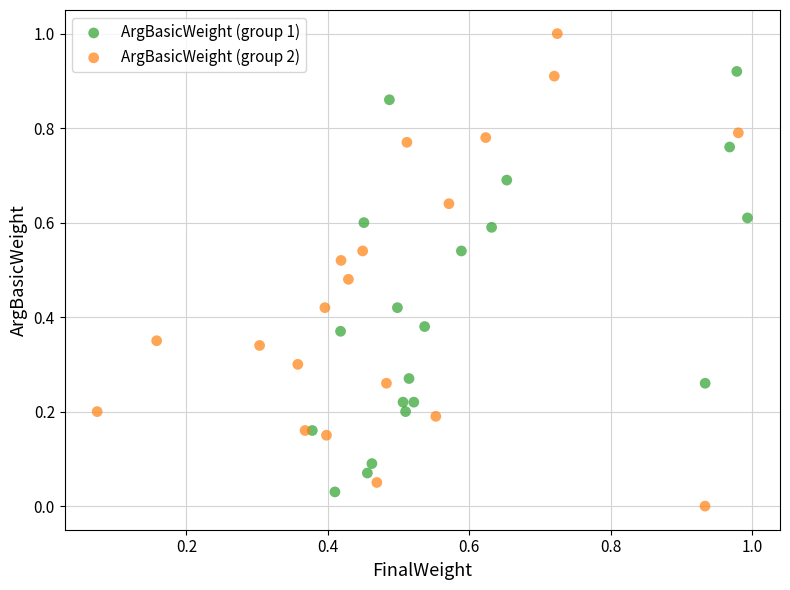

Which series reaches the maximum Y coordinate?

ArgBasicWeight (group 2)